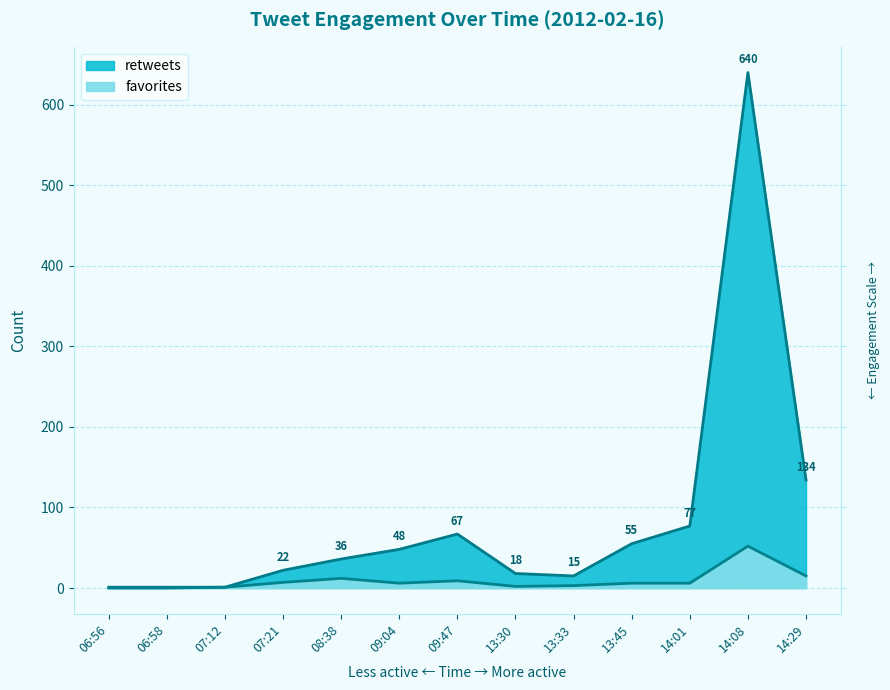

Is the value of retweets at 13:33 greater than the value of favorites at 09:04?

Yes